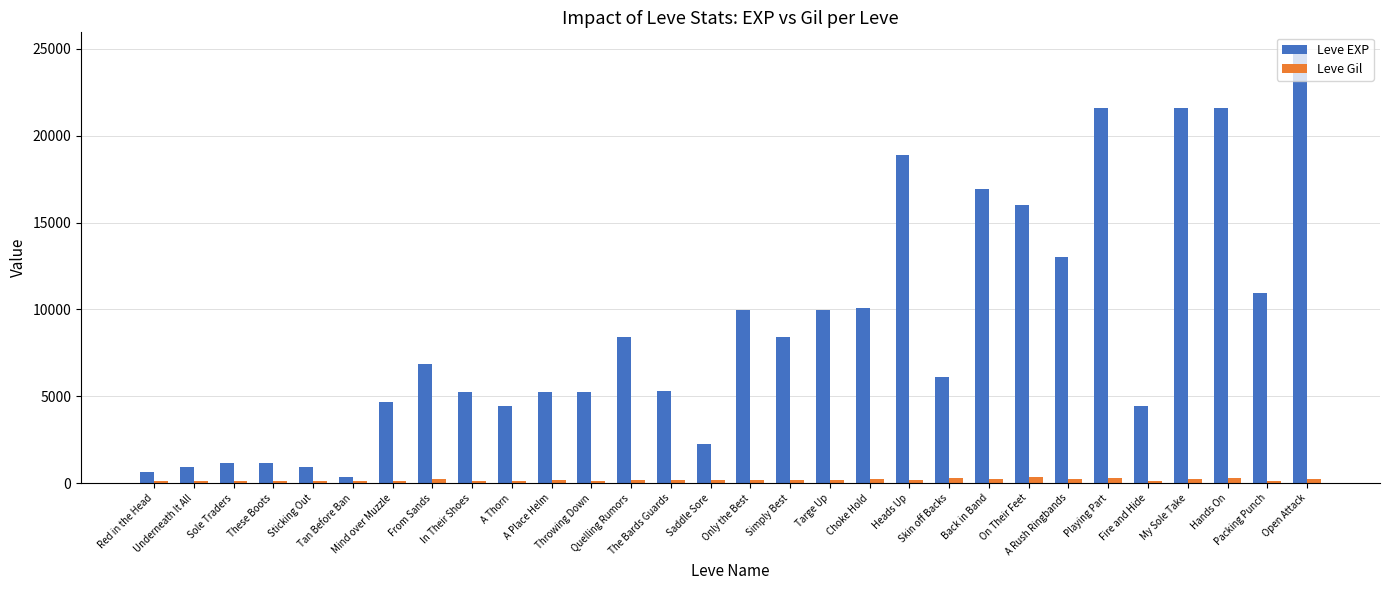

What is the maximum value for Leve EXP?

24710